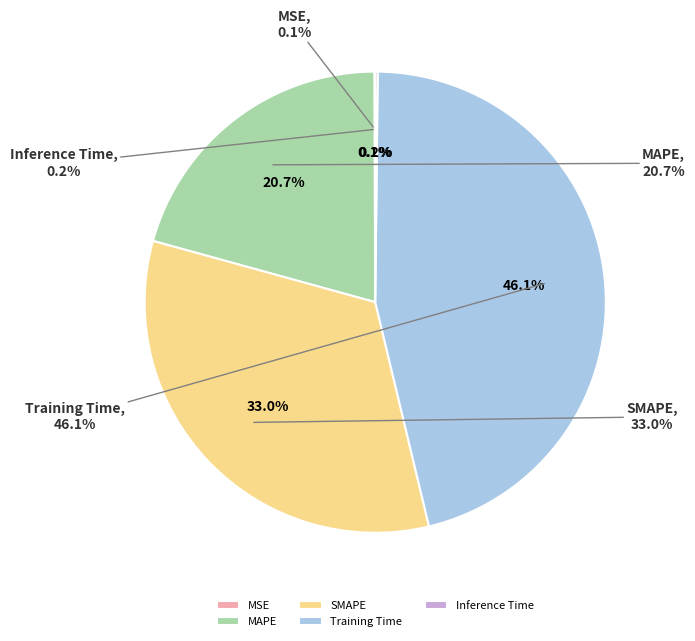

How many slices are in this pie chart?

5